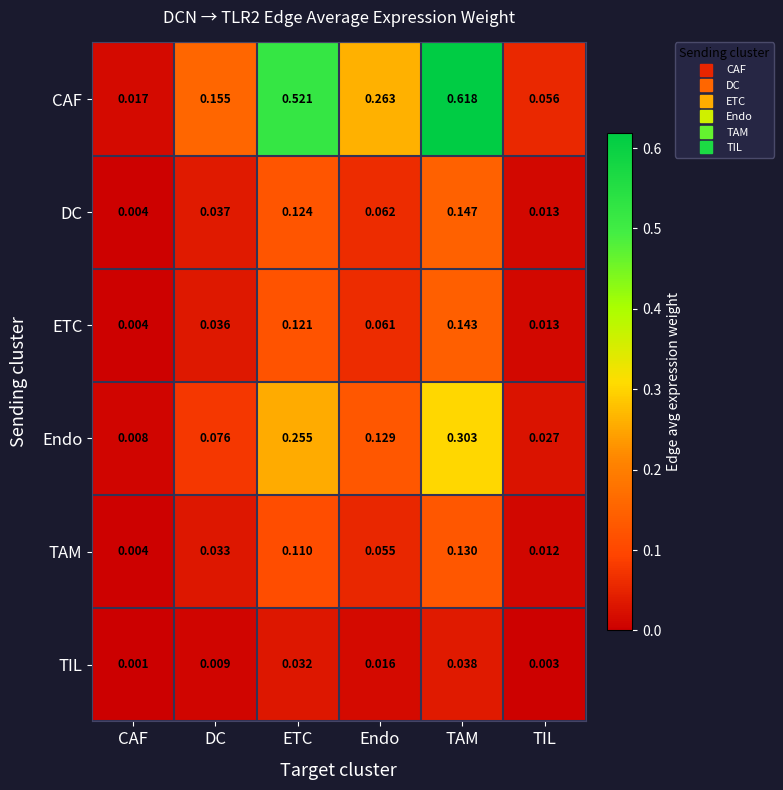

Where is ETC nearest to the value 0?

CAF